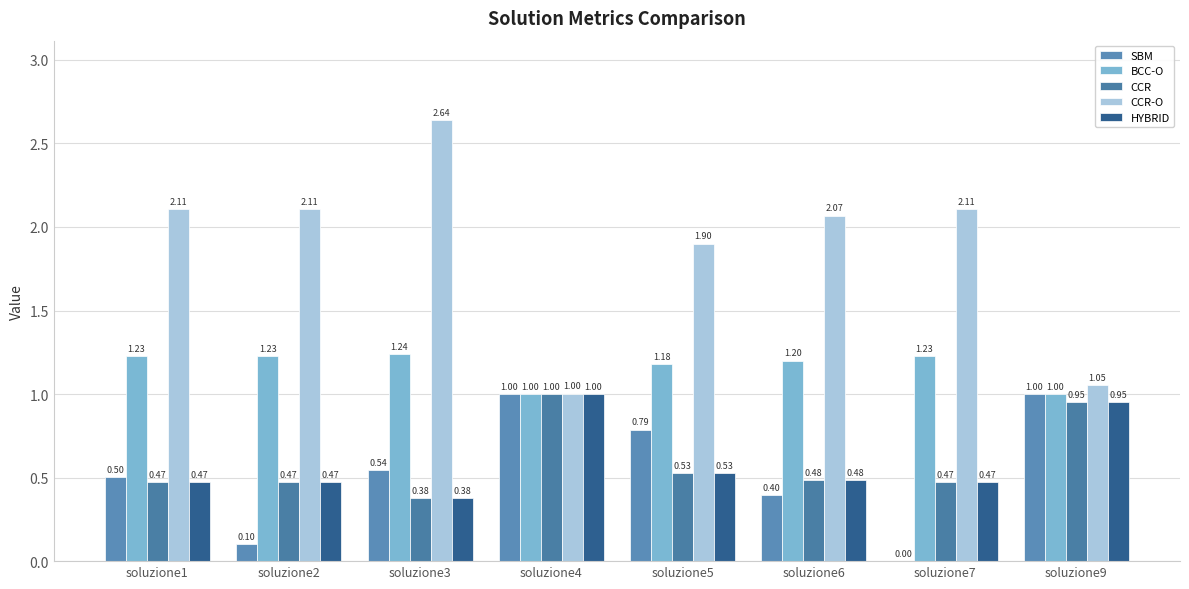

Does the chart contain stacked bars?

No